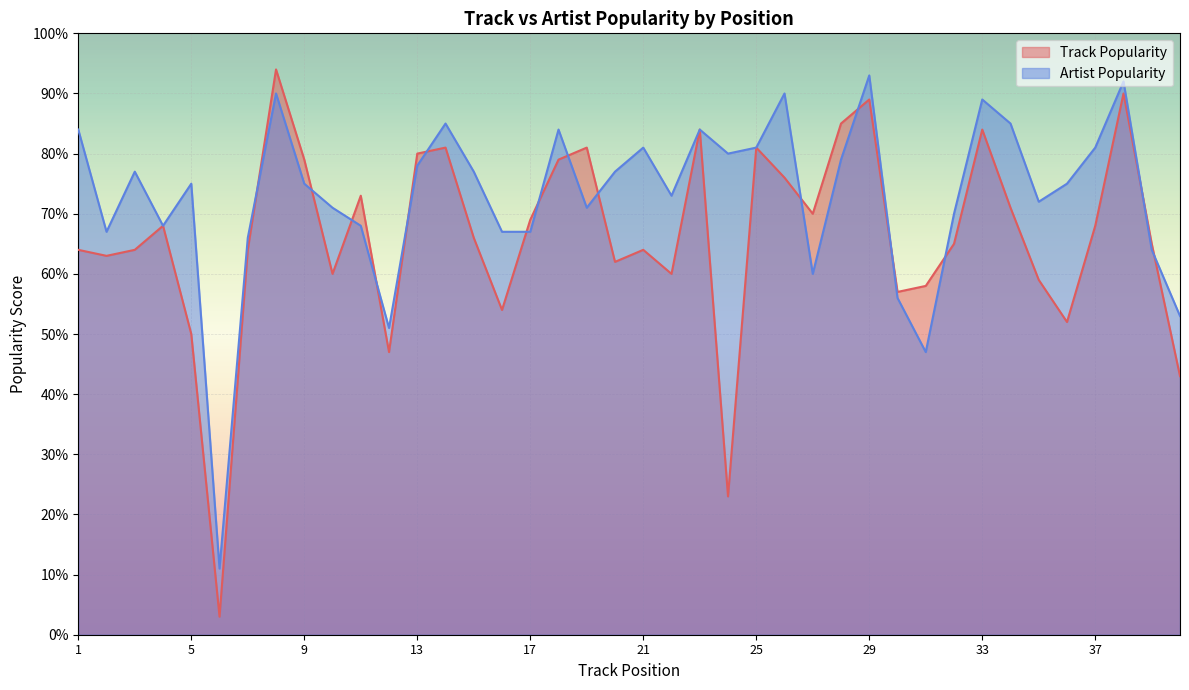

Read the Track Popularity value at 17, to the nearest 5.

70